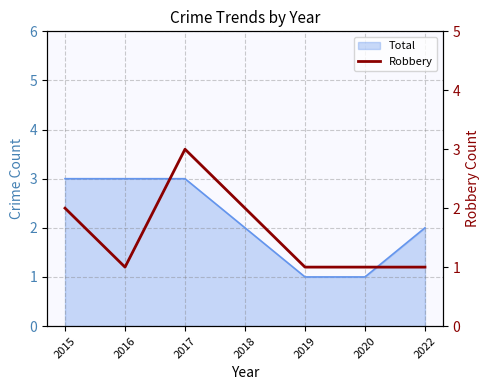

What is the minimum value shown in the chart?

1